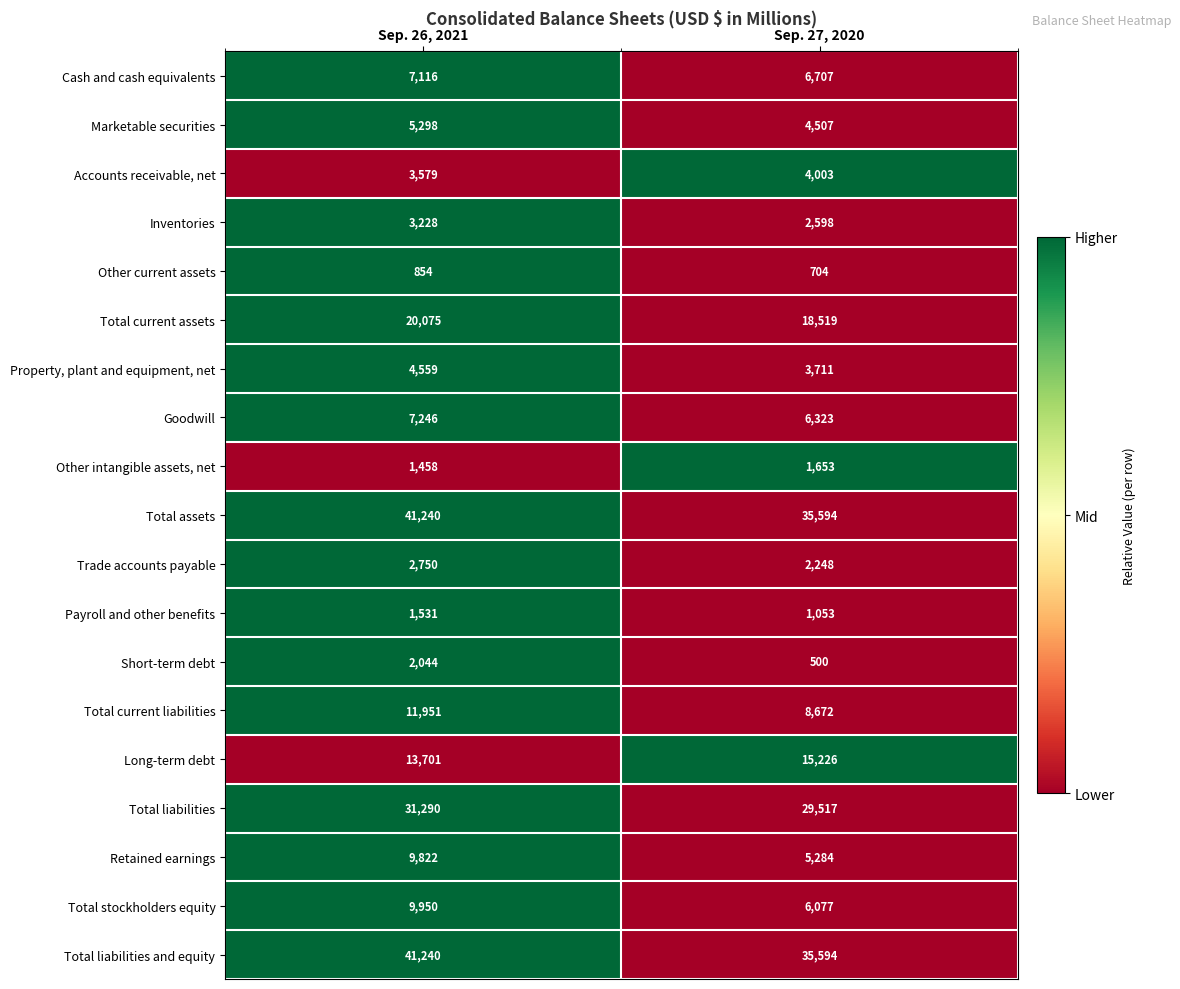

Read the Total liabilities value at Sep. 27, 2020.

29517